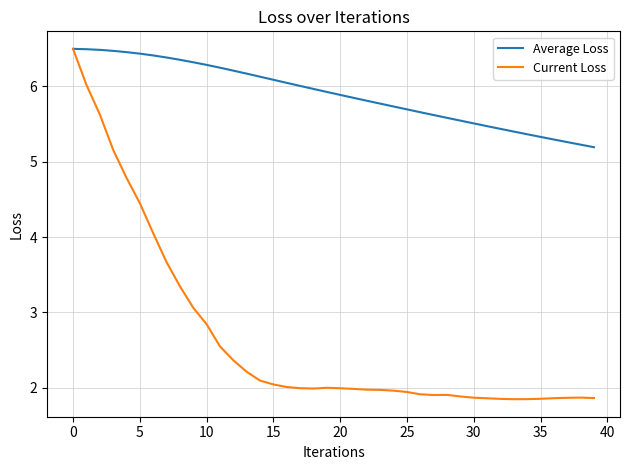

Which series has the widest spread of values?

Current Loss